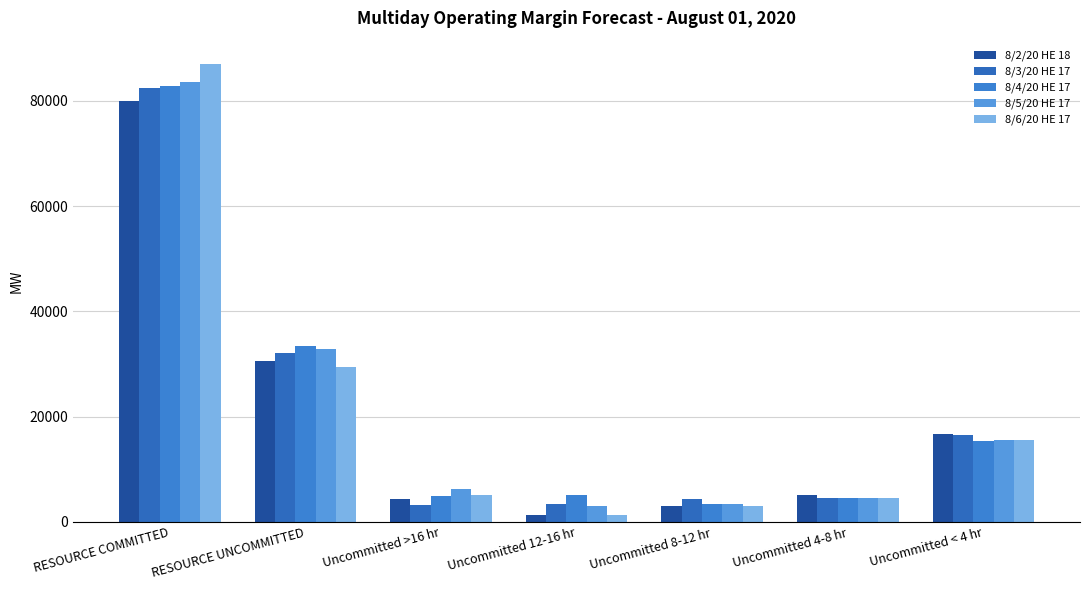

At which category is the sum across all series the highest?

RESOURCE COMMITTED